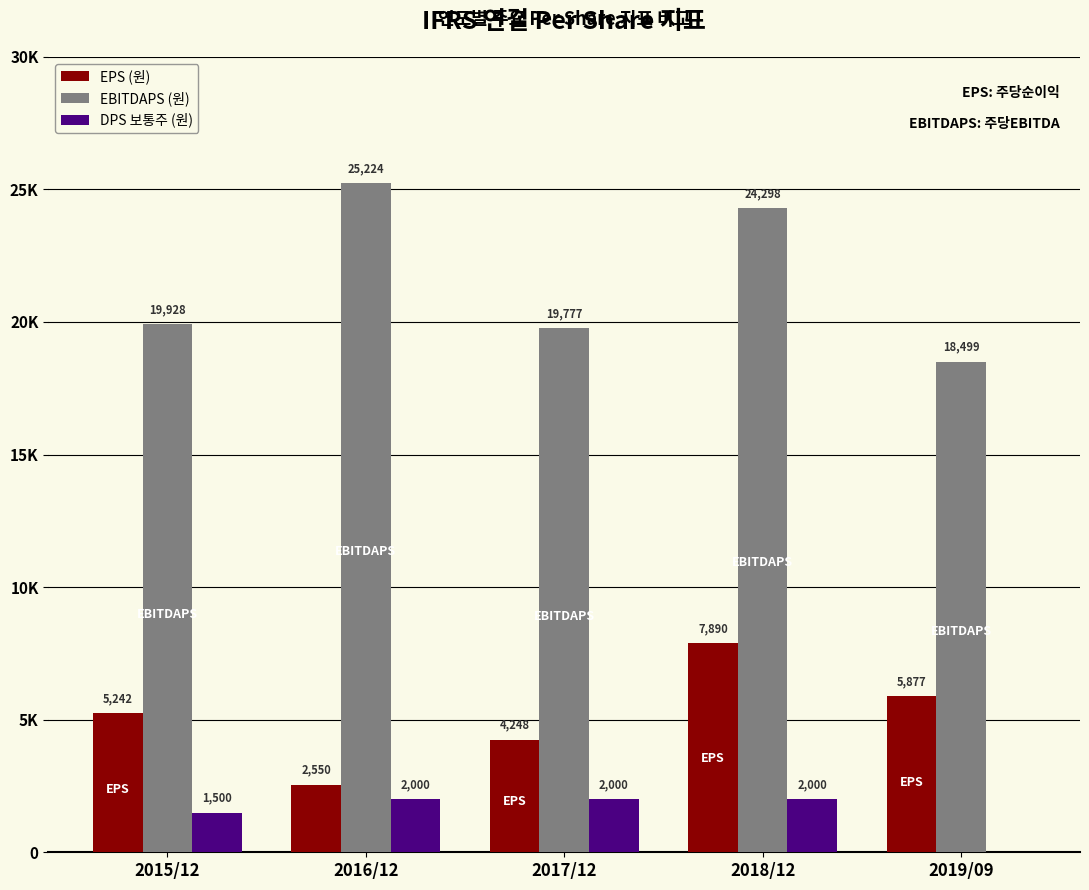

Which series changed the most between 2017/12 and 2018/12?

EBITDAPS (원)